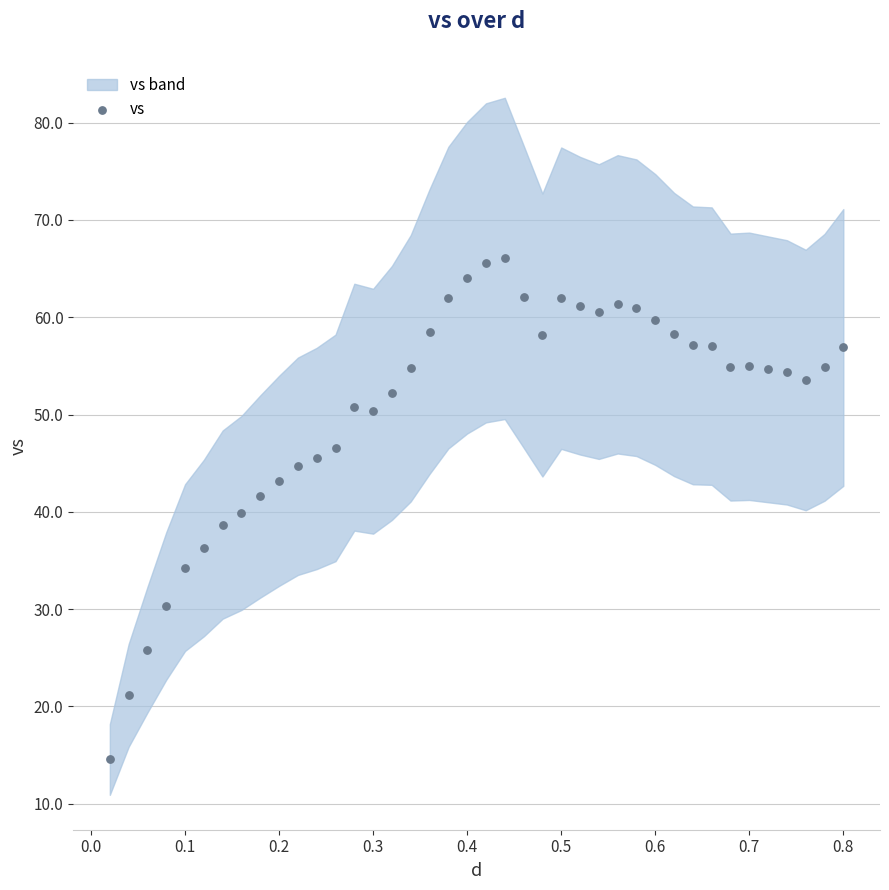

What is the range of Y values (max minus min)?

51.5